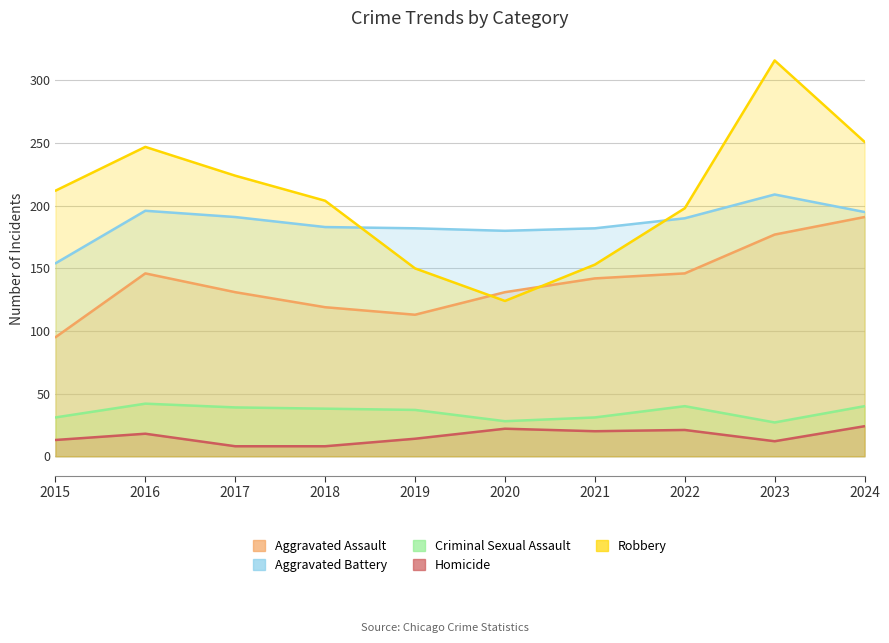

Which series ends up on top after the final intersection of Robbery and Aggravated Assault?

Robbery